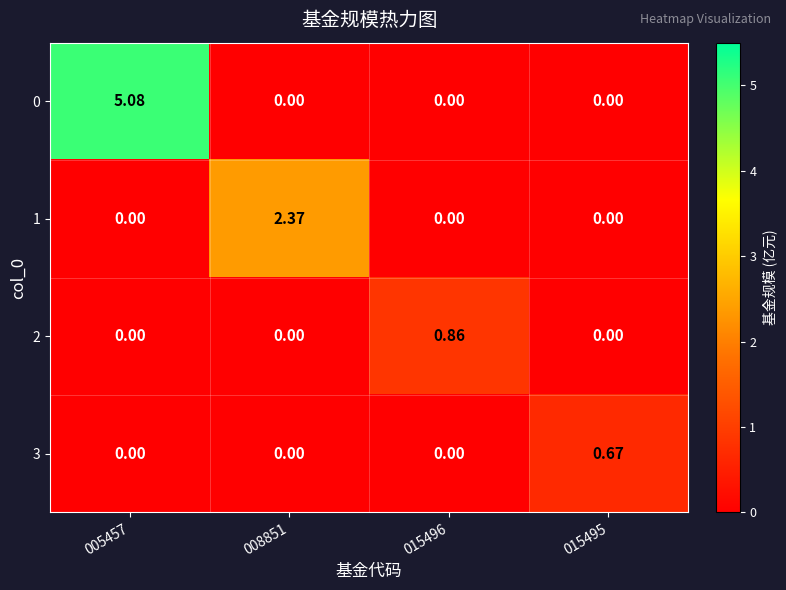

How many data points does each series have?

4